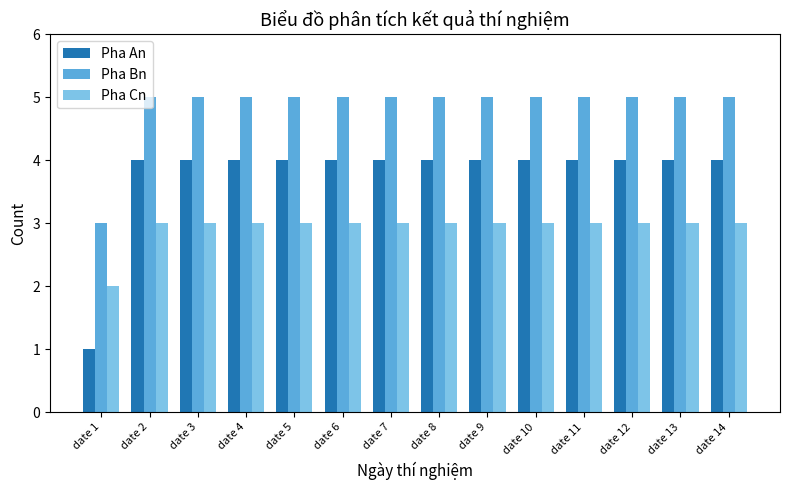

What are all the series names shown in the legend?

Pha An, Pha Bn, Pha Cn